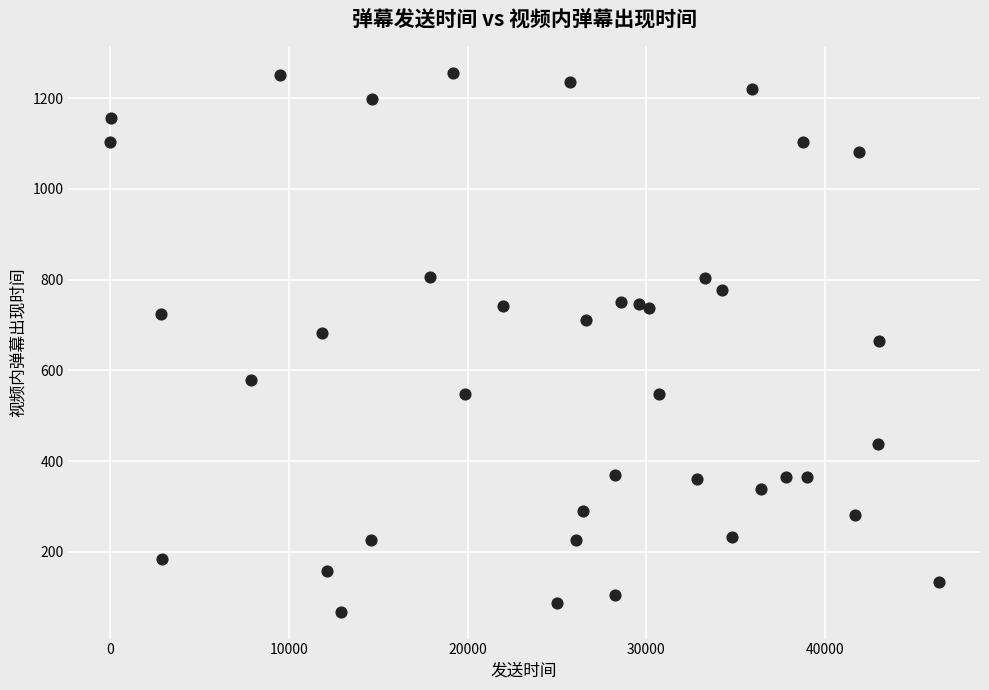

What is the range of X values (max minus min)?

46341.0